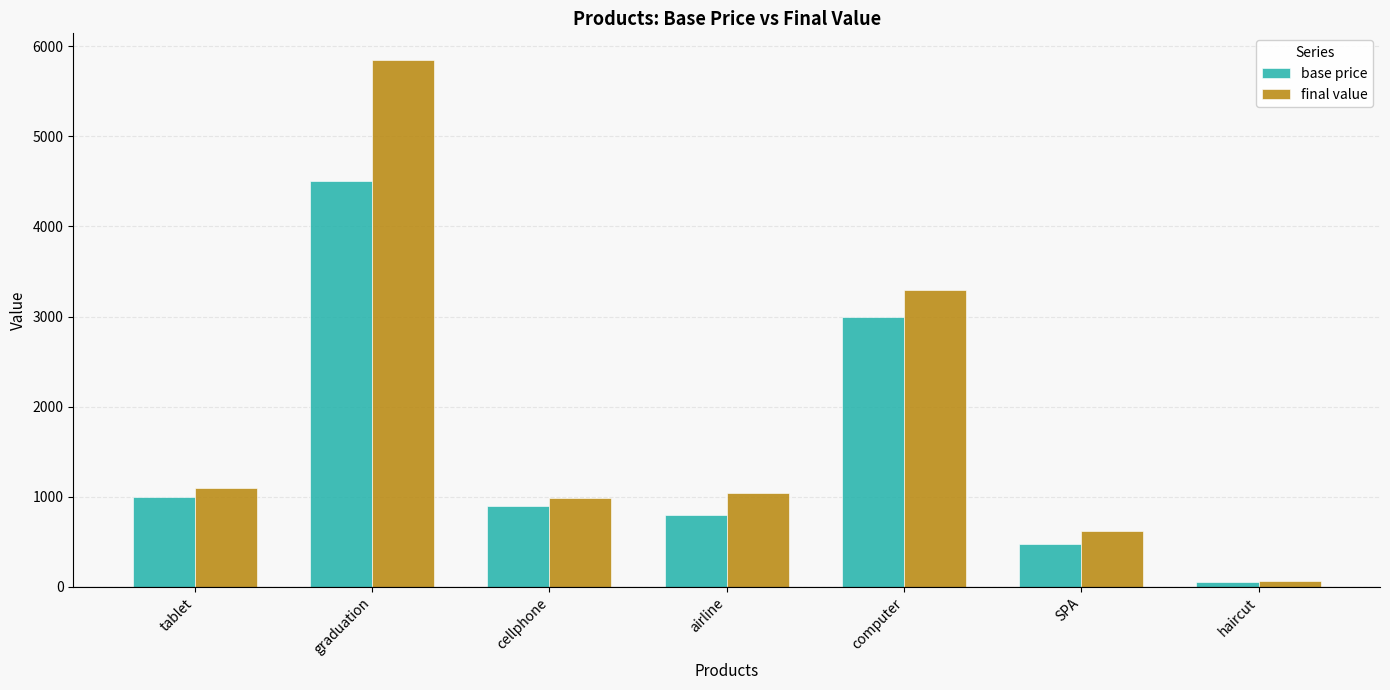

What is the total value across all series at graduation?

10350.0